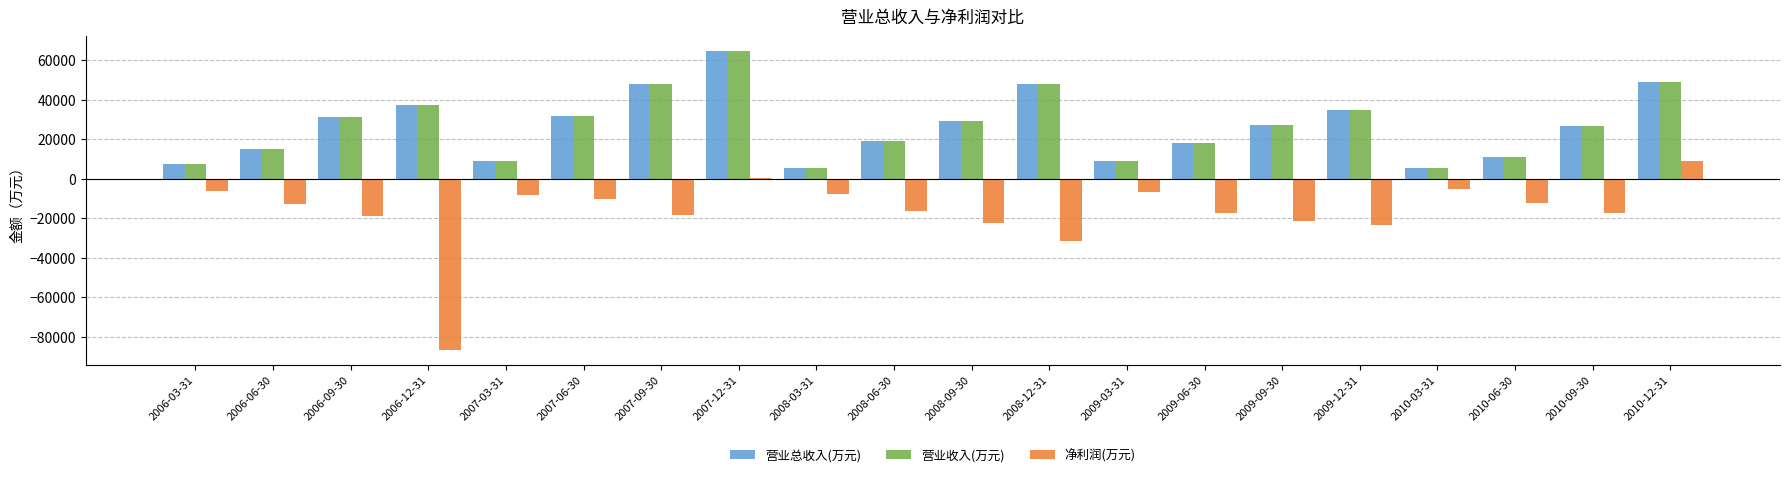

What is the sum of all 营业收入(万元) values?

526156